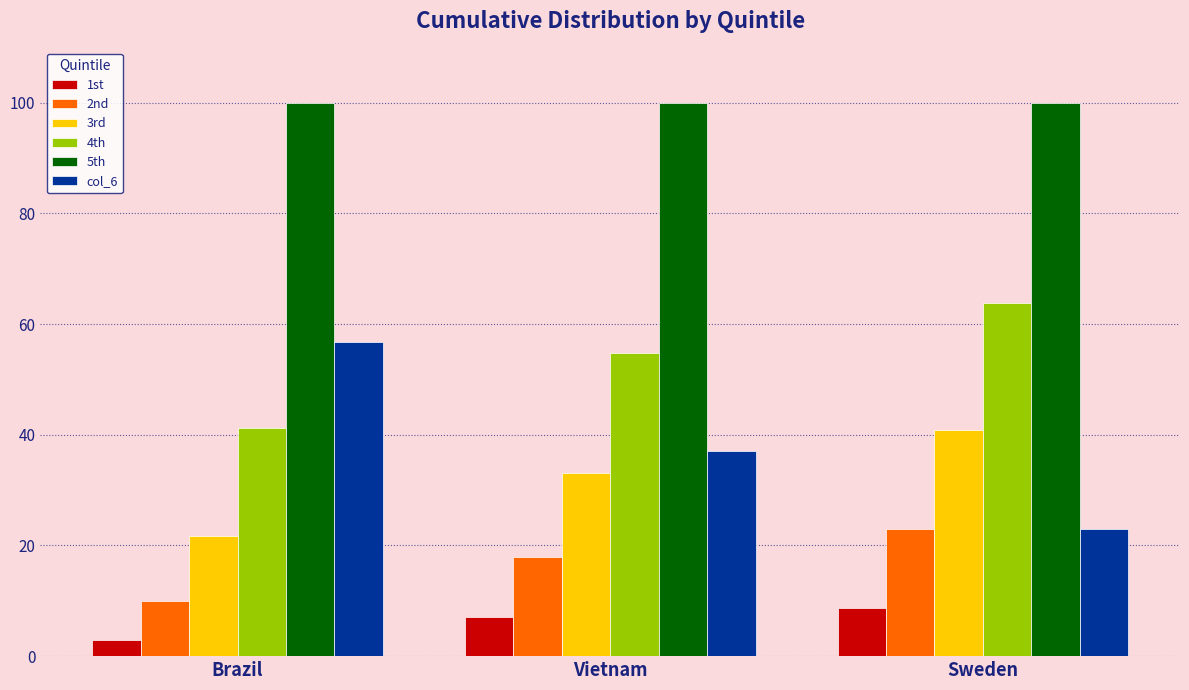

What is the smallest value displayed?

3.0